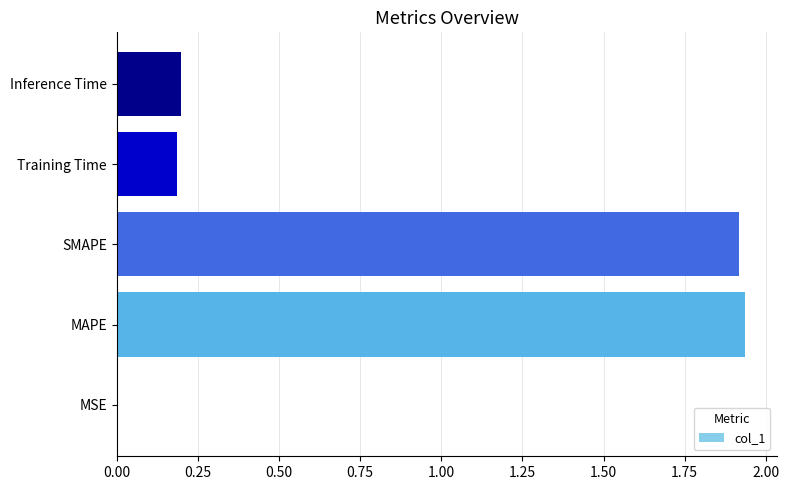

The chart shows a value of 0.2 at Training Time. True or false?

True